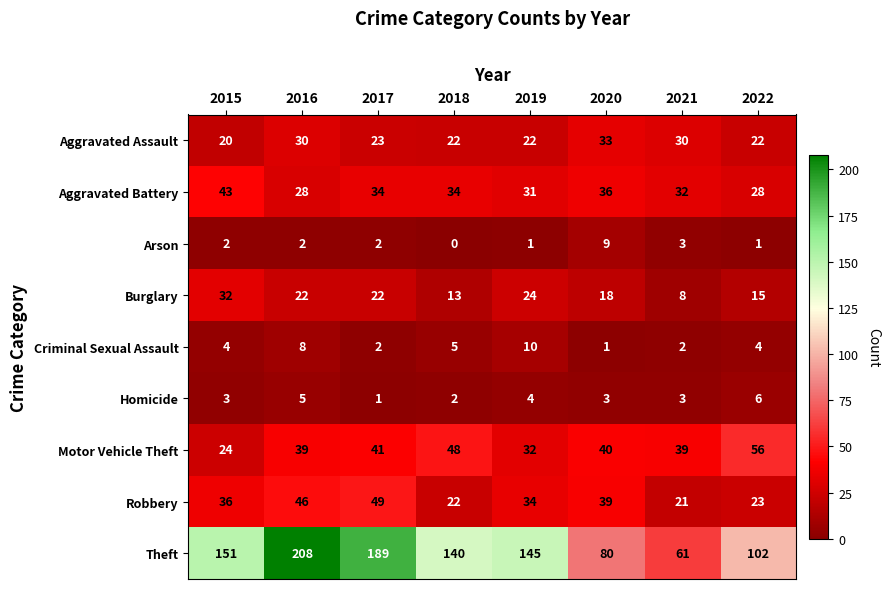

What is the sum of all Arson values?

20